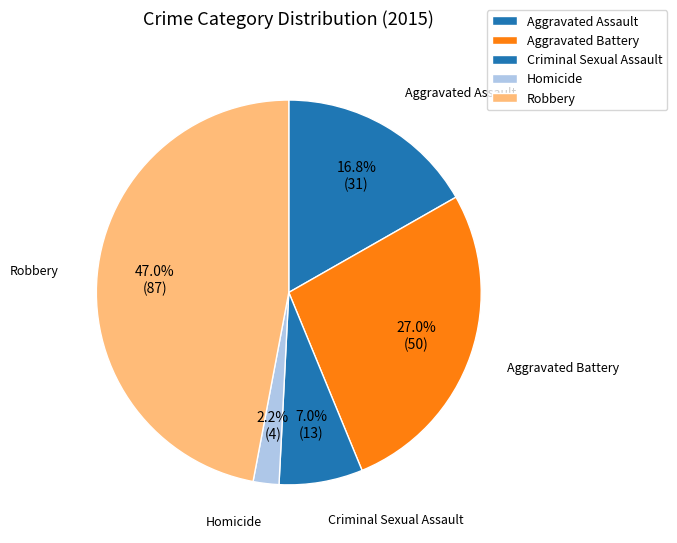

What percentage is the Aggravated Assault slice, to the nearest percent?

17%